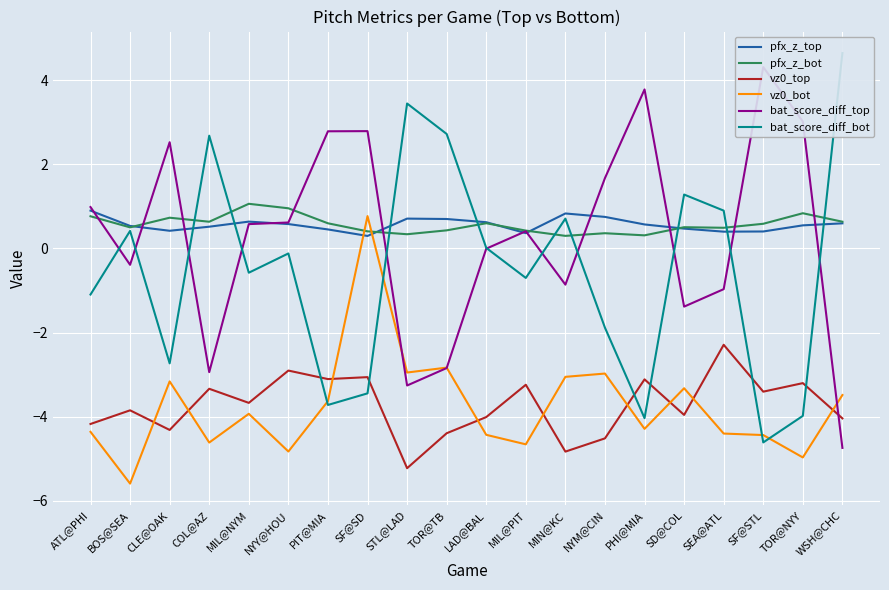

What is the lowest value of the pfx_z_bot series?

0.3